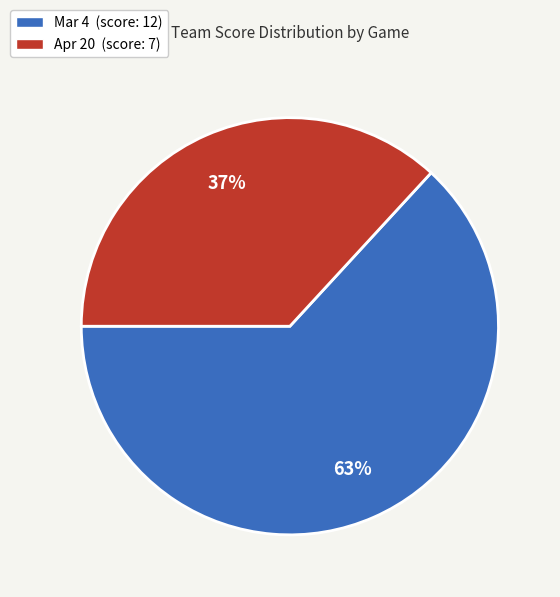

What is the ratio of the value at Mar 4 (score: 12) to the value at Apr 20 (score: 7)?

1.7